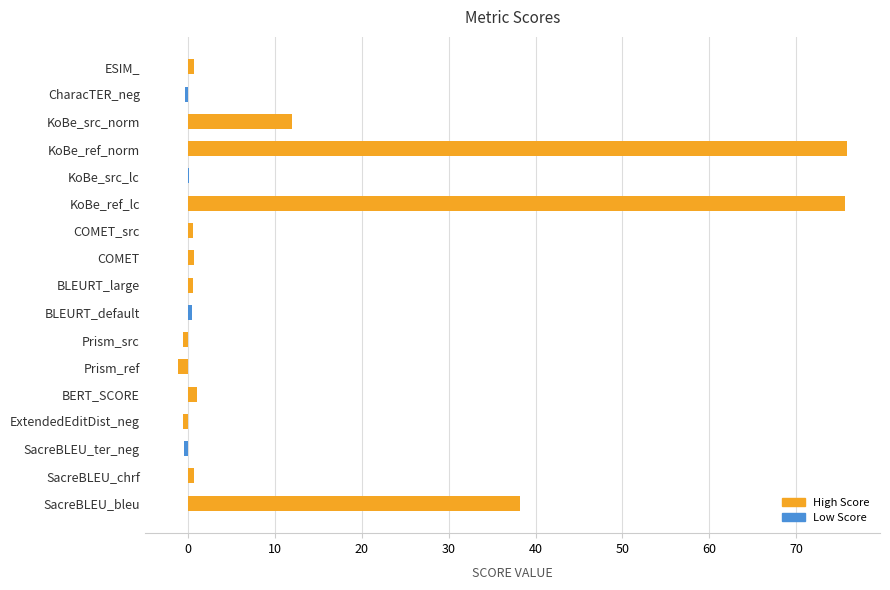

What is the sum of all values?

202.6